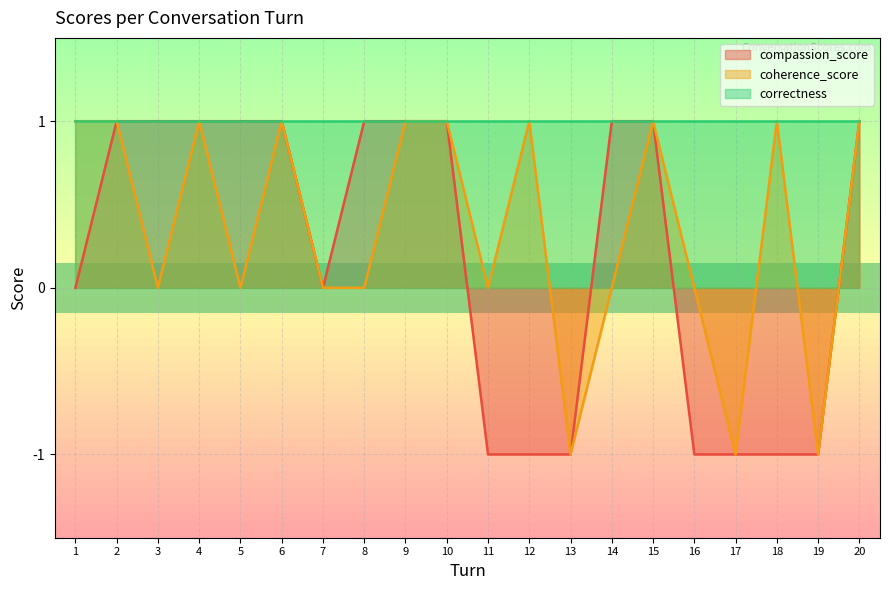

How many values in compassion_score are below zero?

7